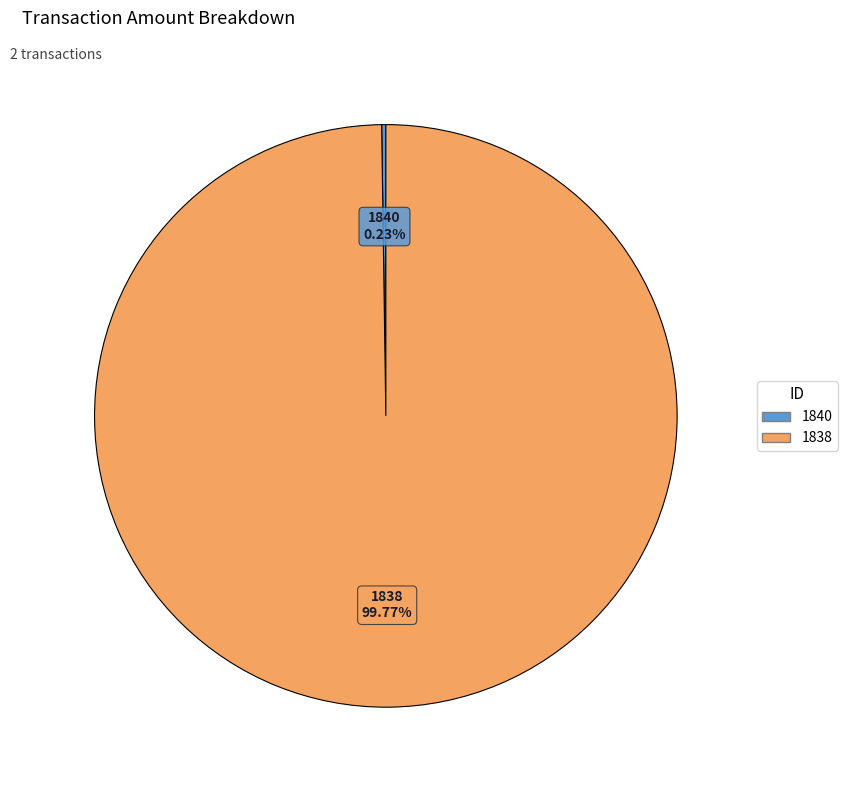

To the nearest percent, what is the difference between the largest and smallest slice percentages?

100%